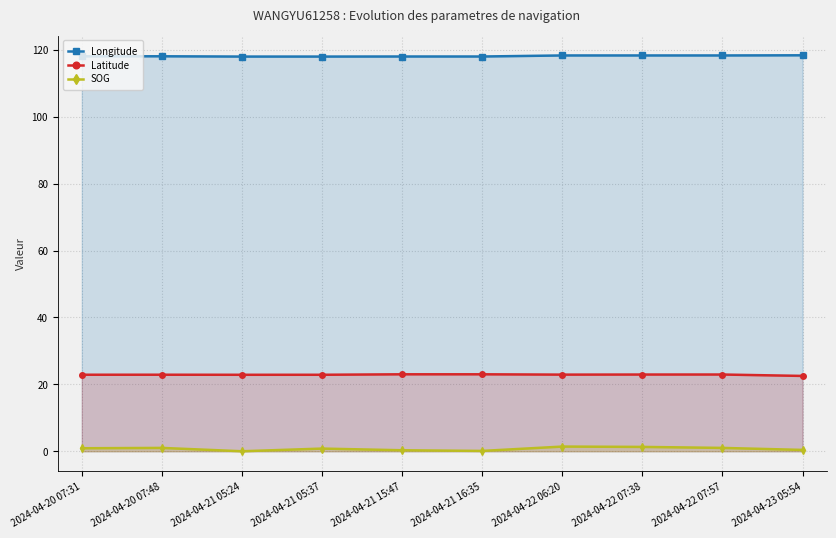

How many lines are shown in the chart?

3